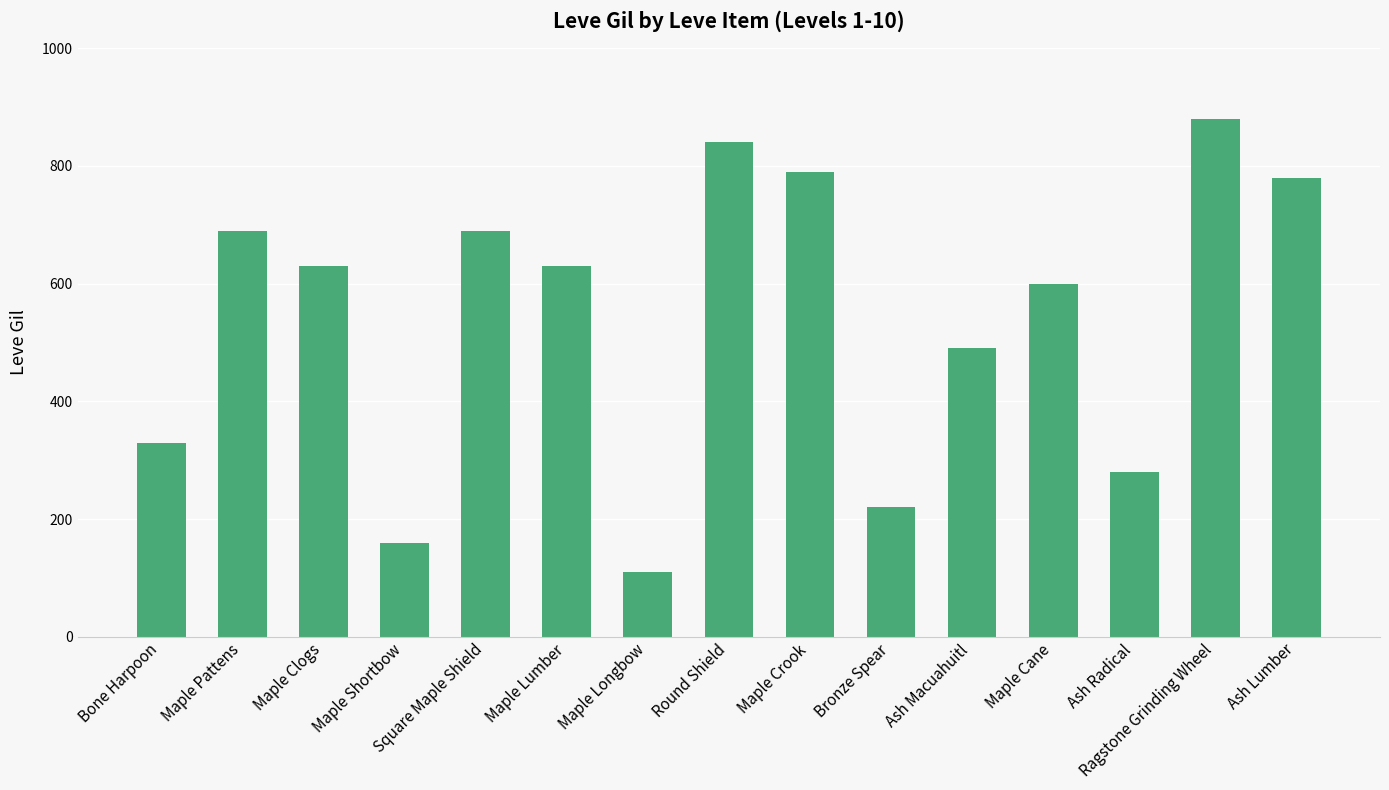

What is the change in value from Round Shield to Ash Macuahuitl?

-350